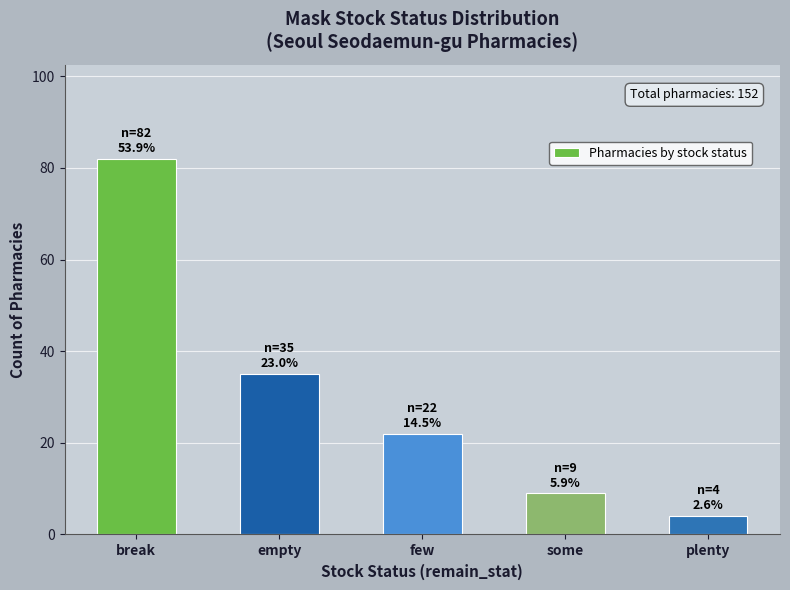

What is the difference between the second highest and second lowest values?

26